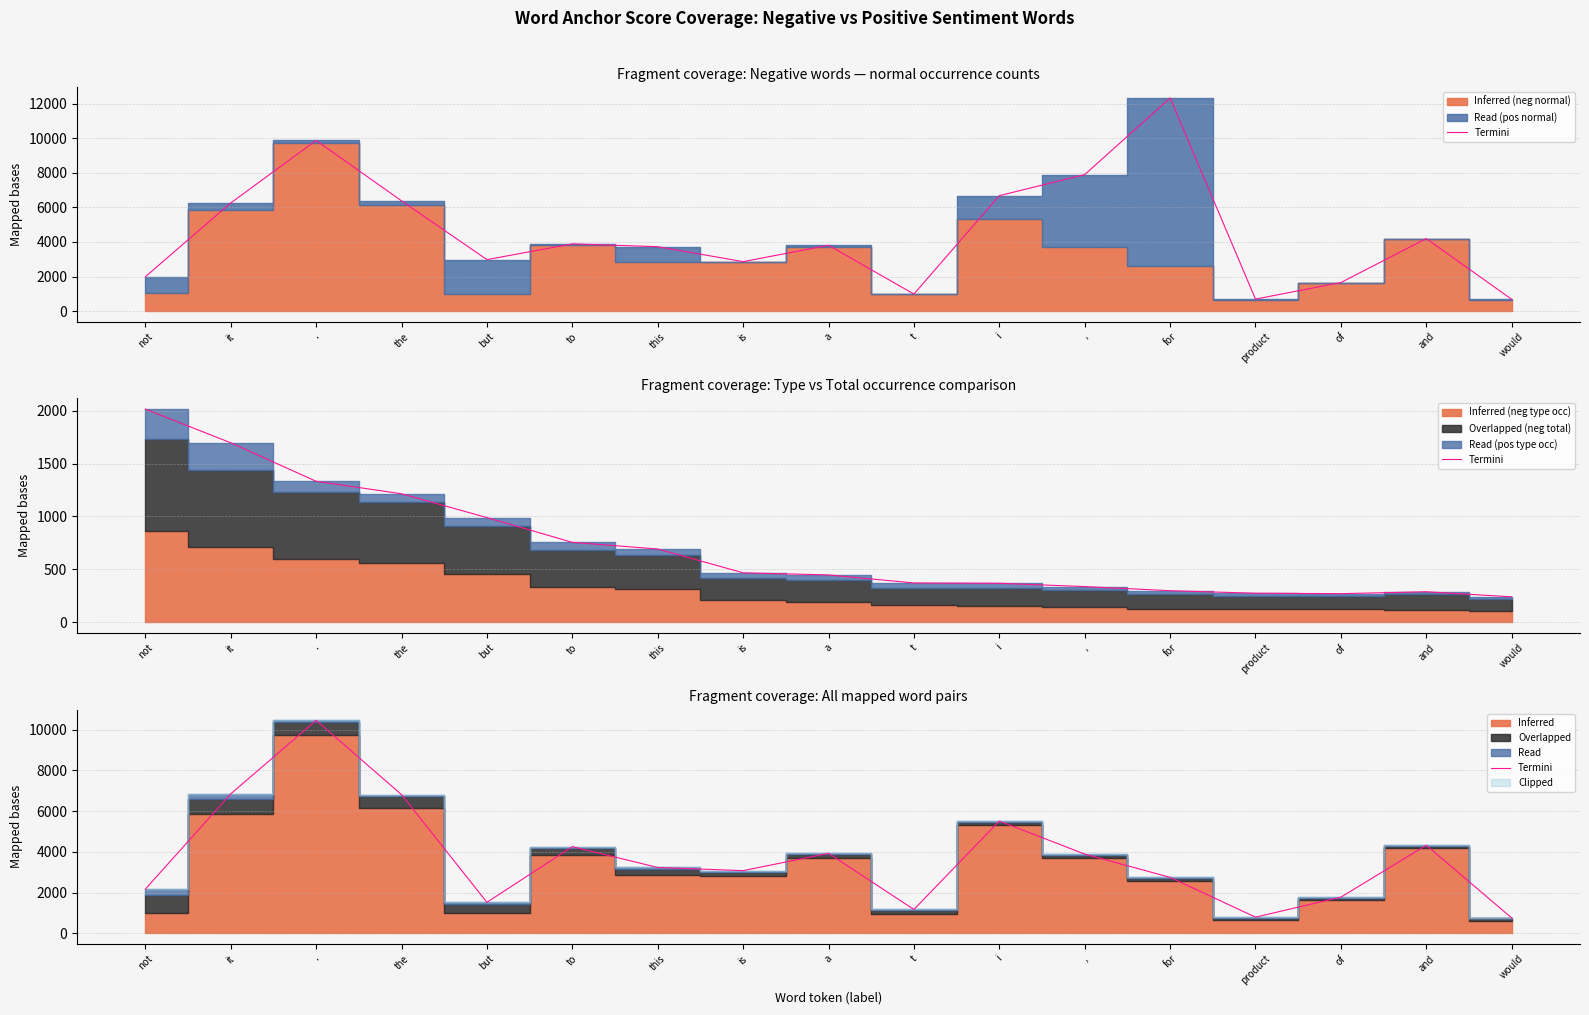

How many points are lower than both their immediate neighbors (excluding endpoints)?

4